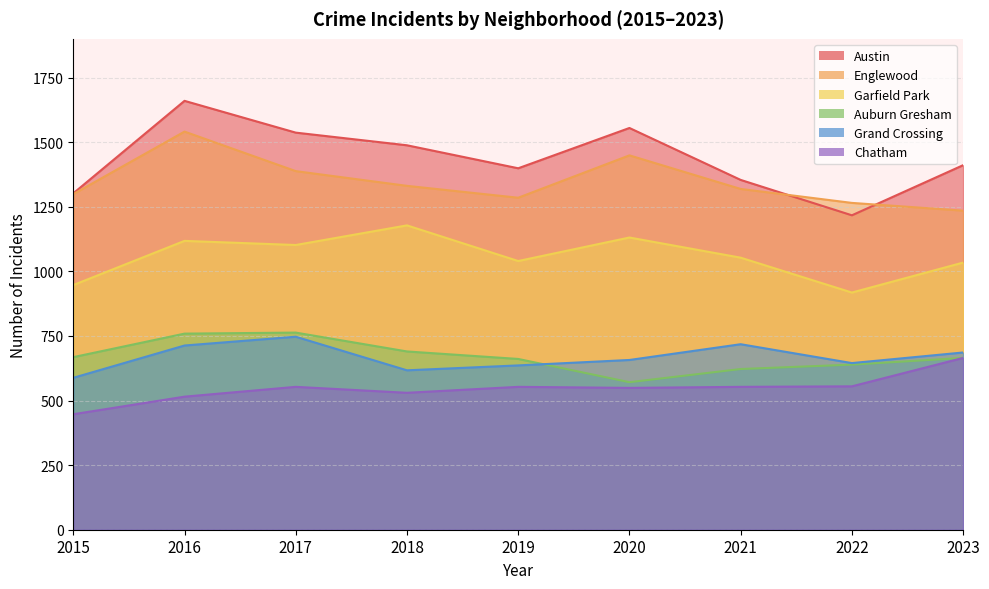

At which label does Chatham reach its minimum?

2015